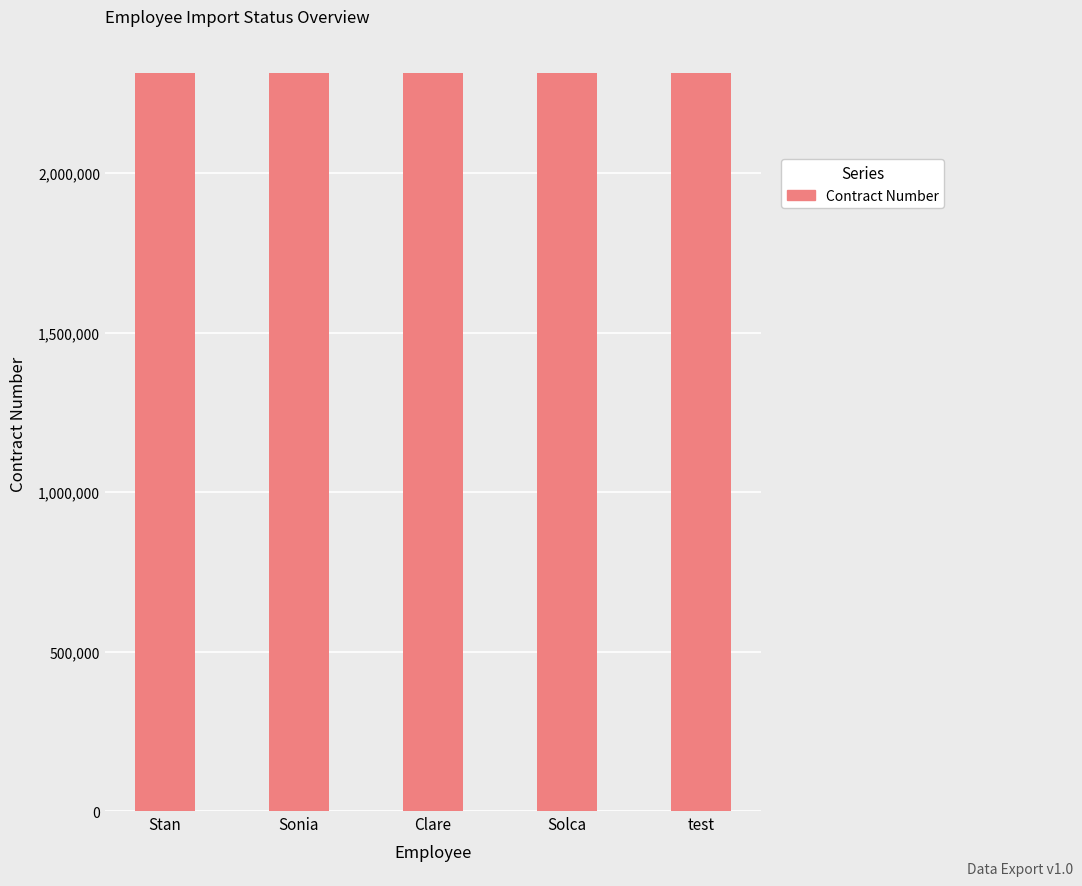

What is the sum of the values at Sonia and Stan?

4628652